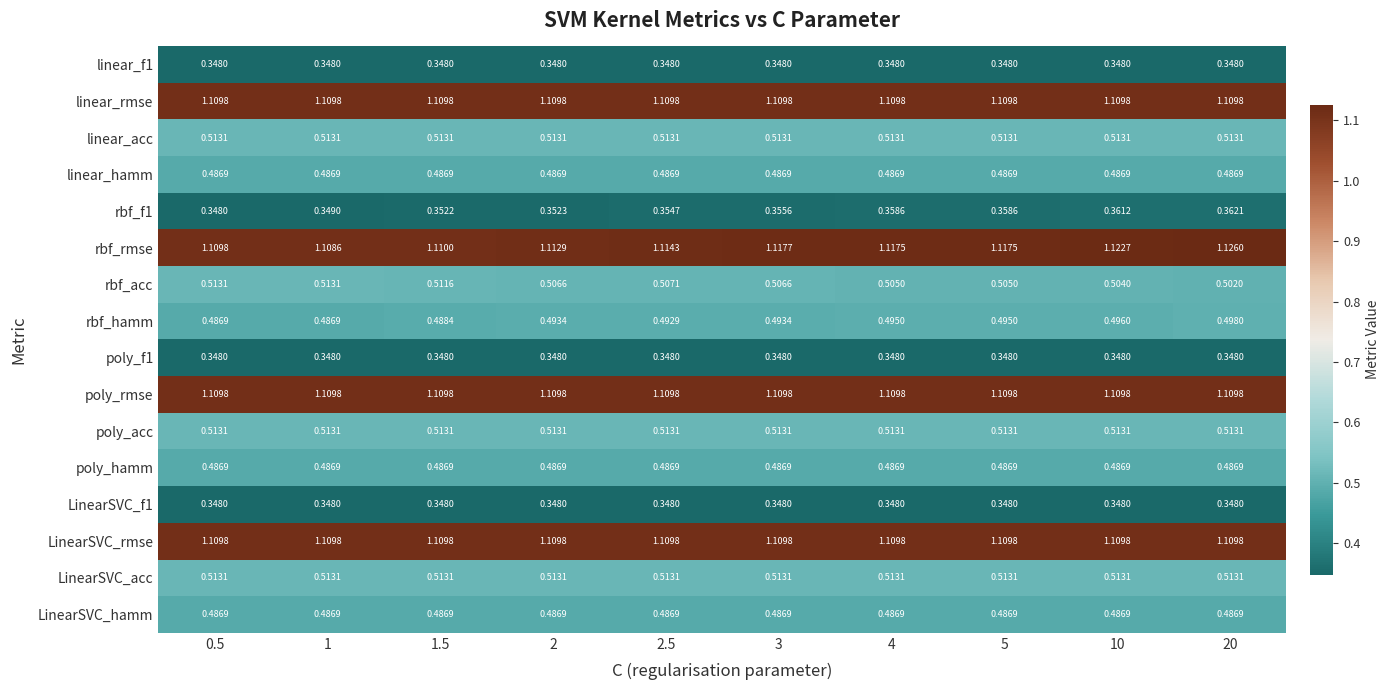

Which series has the widest spread of values?

rbf_rmse